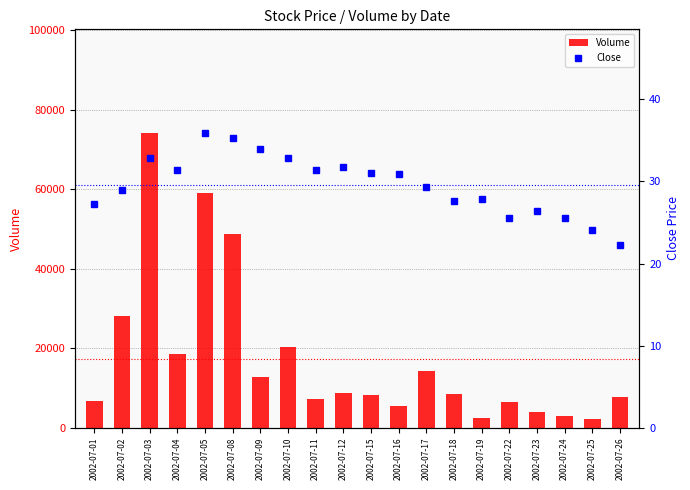

Which series has the largest range (max minus min)?

Volume